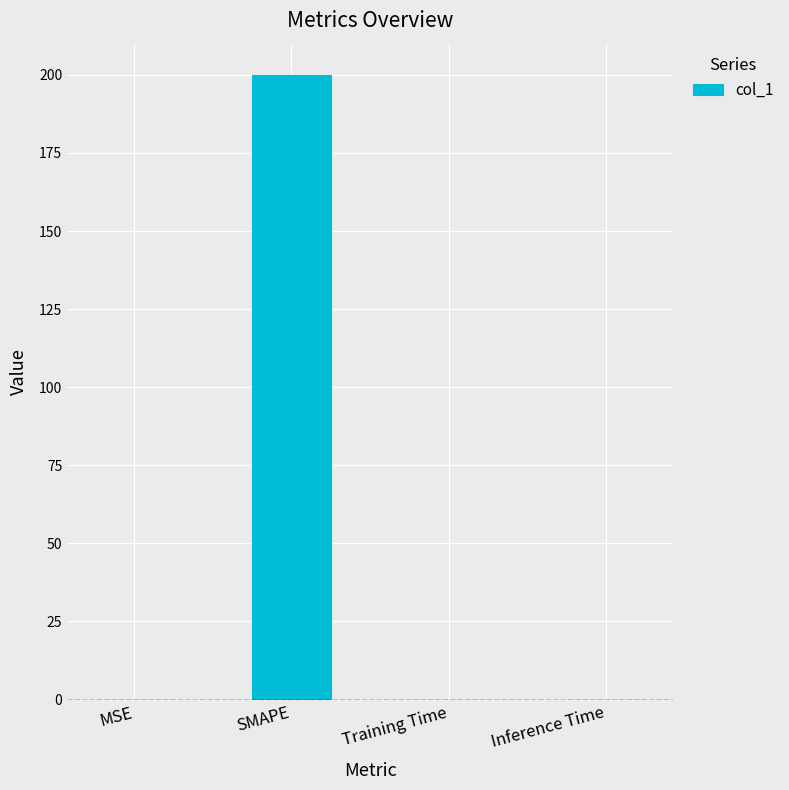

What is the change in value from SMAPE to Training Time?

-200.0